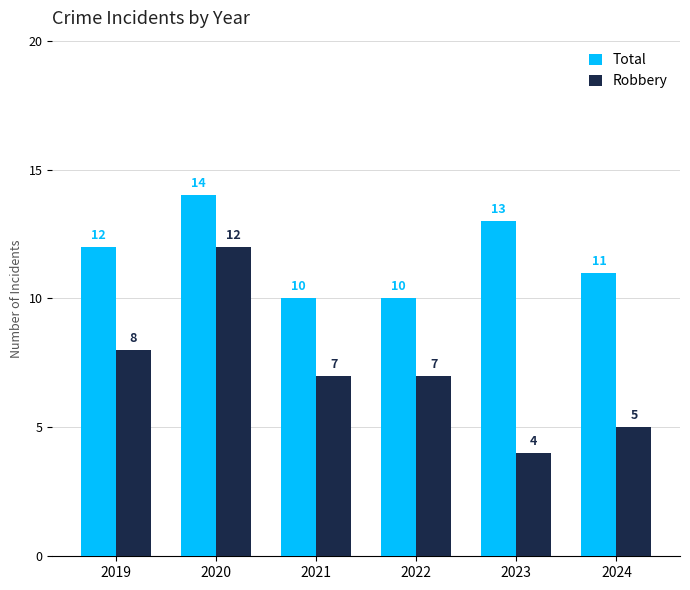

True or false: Robbery has a value of 12 at 2019.

False